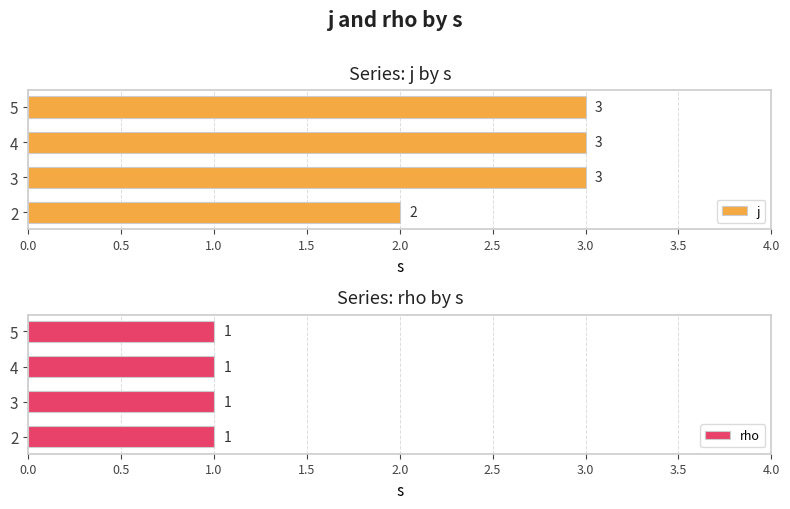

List the series in order of their overall mean, highest first.

j, rho